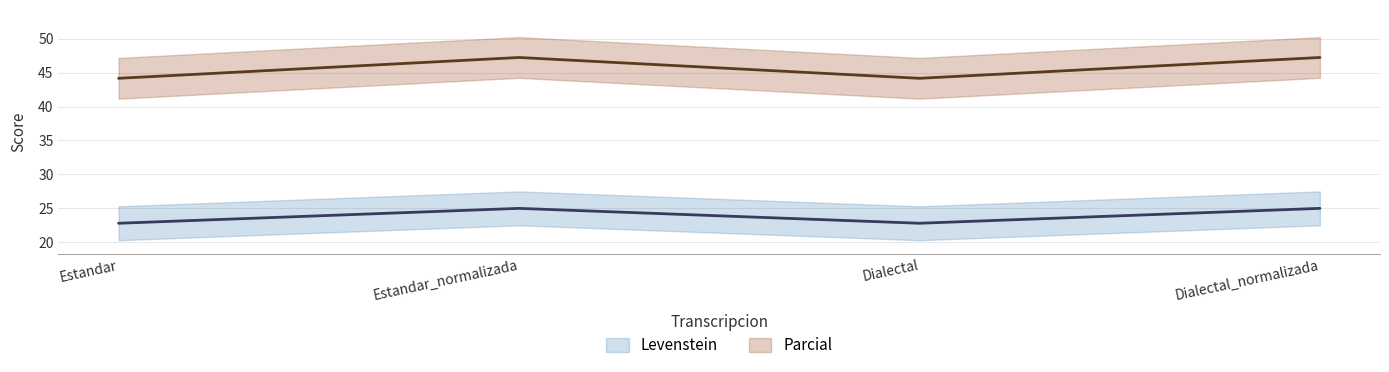

At how many categories does at least one series exceed 30?

4